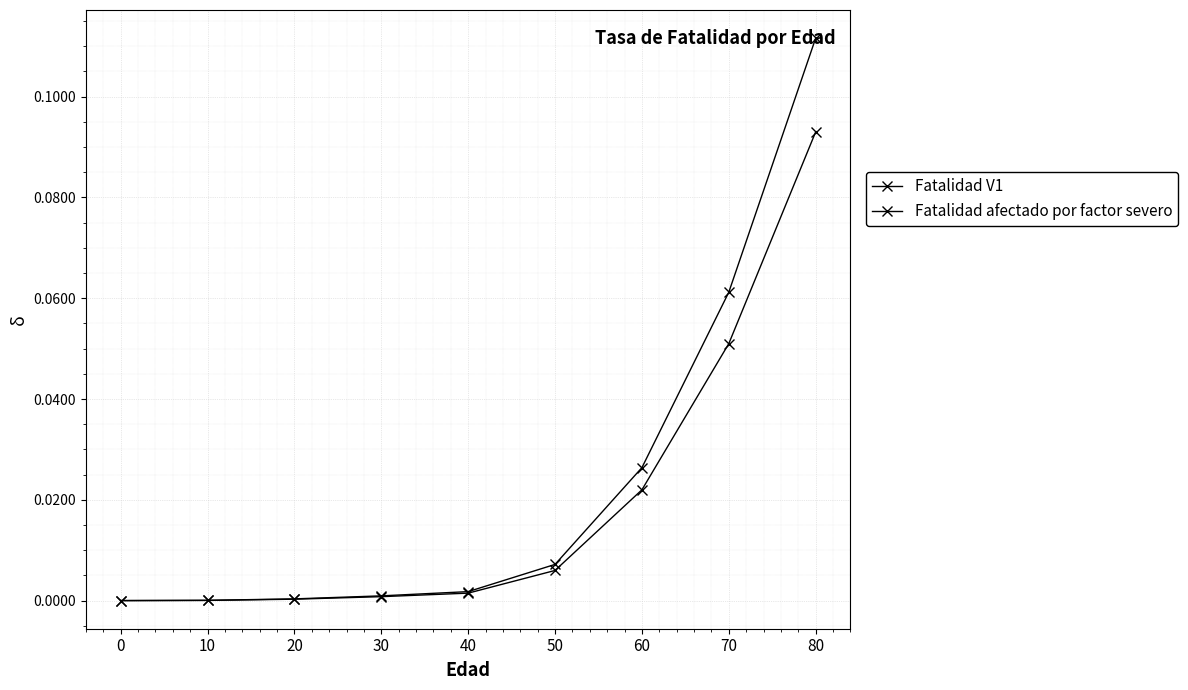

Is the value of Fatalidad afectado por factor severo at 10 greater than the value of Fatalidad V1 at 20?

No